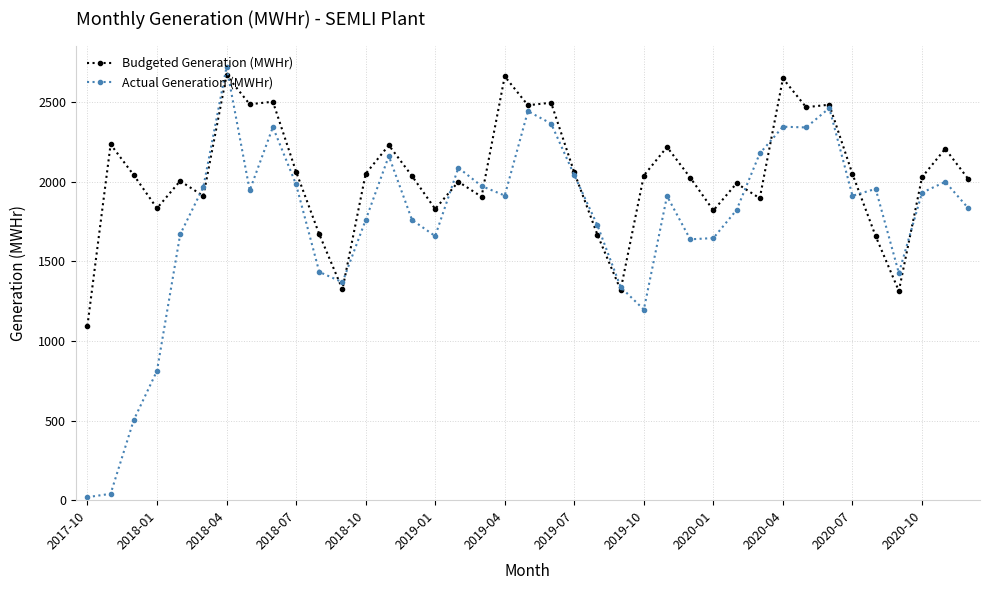

In Budgeted Generation (MWHr), how many points are higher than both neighbors (excluding endpoints)?

13